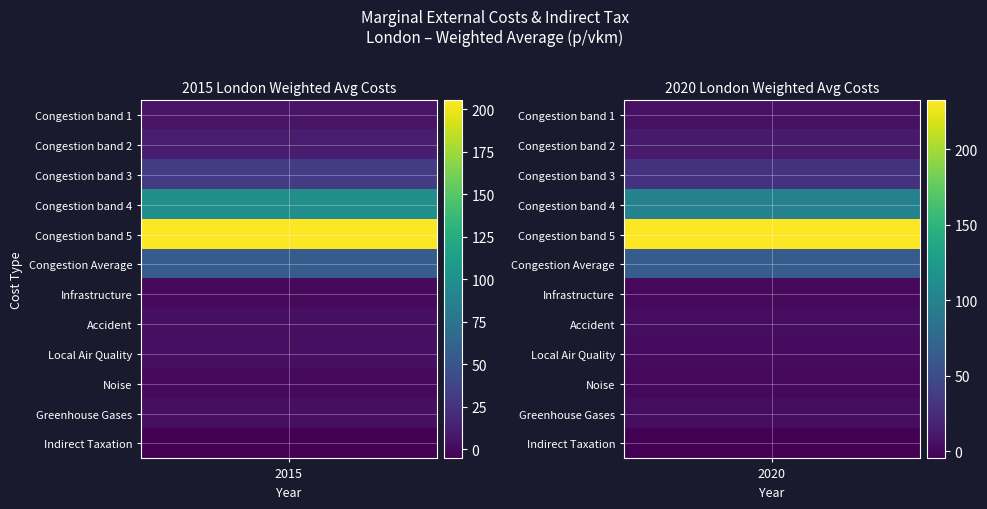

What is the spread (max minus min) of values at Congestion band 3?

1.5